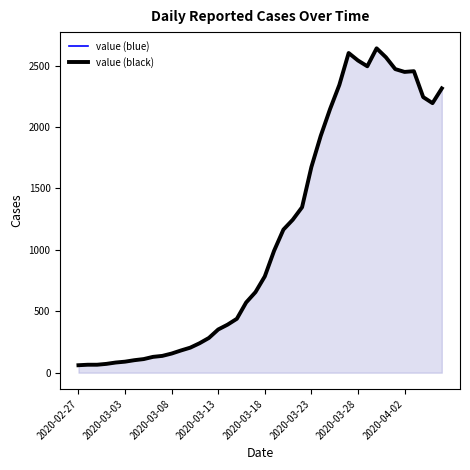

Rank the series at 2020-03-08 from highest to lowest value.

value (blue), value (black)